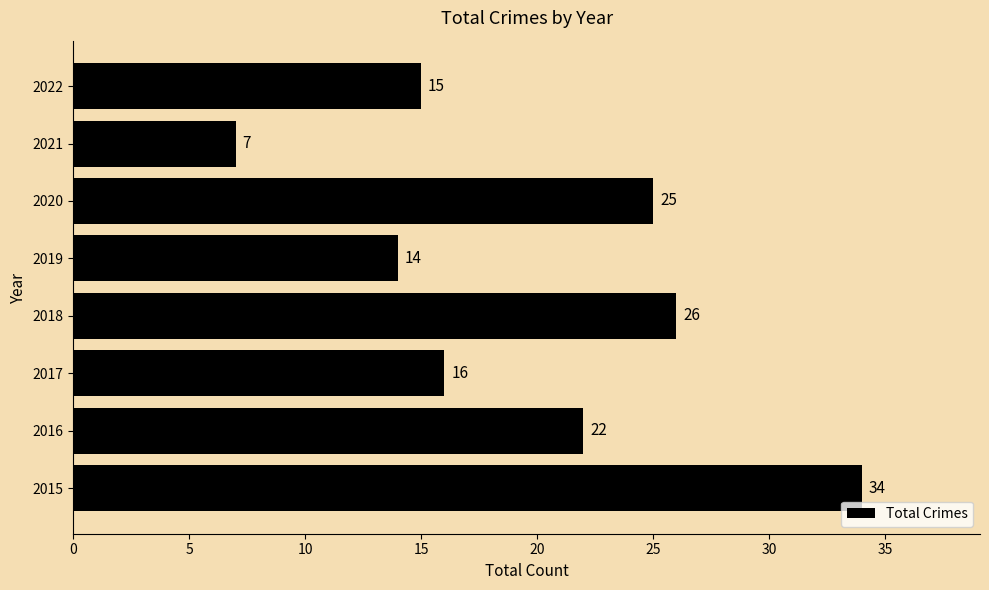

List the labels in order of value, largest first.

2015, 2018, 2020, 2016, 2017, 2022, 2019, 2021